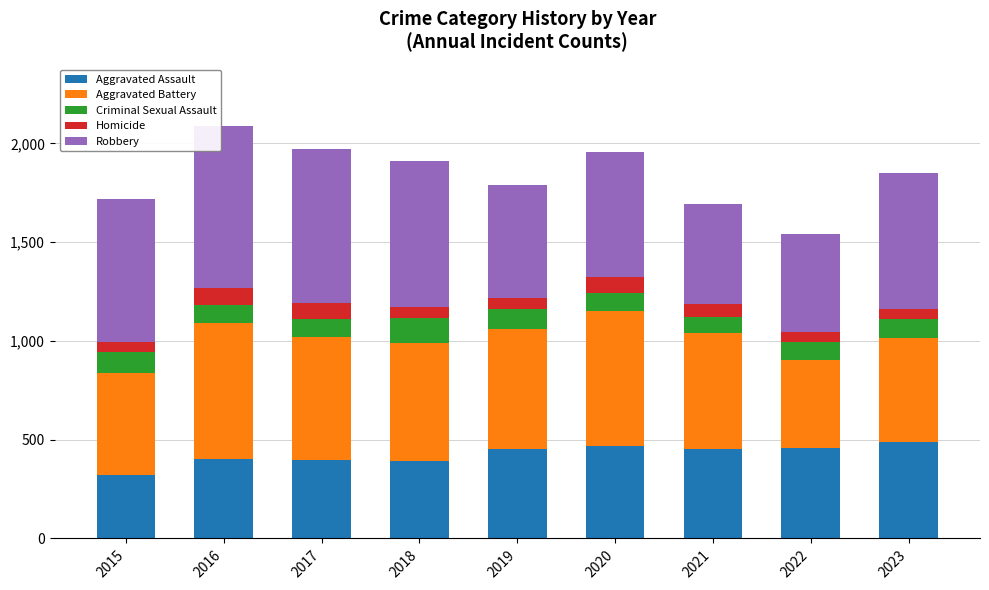

What is the total value across all series at 2020?

1959